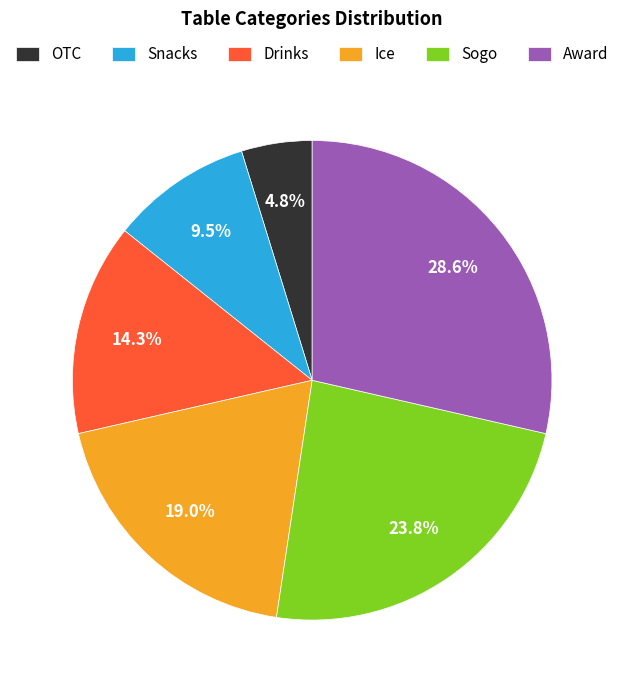

Which slice is the smallest?

OTC